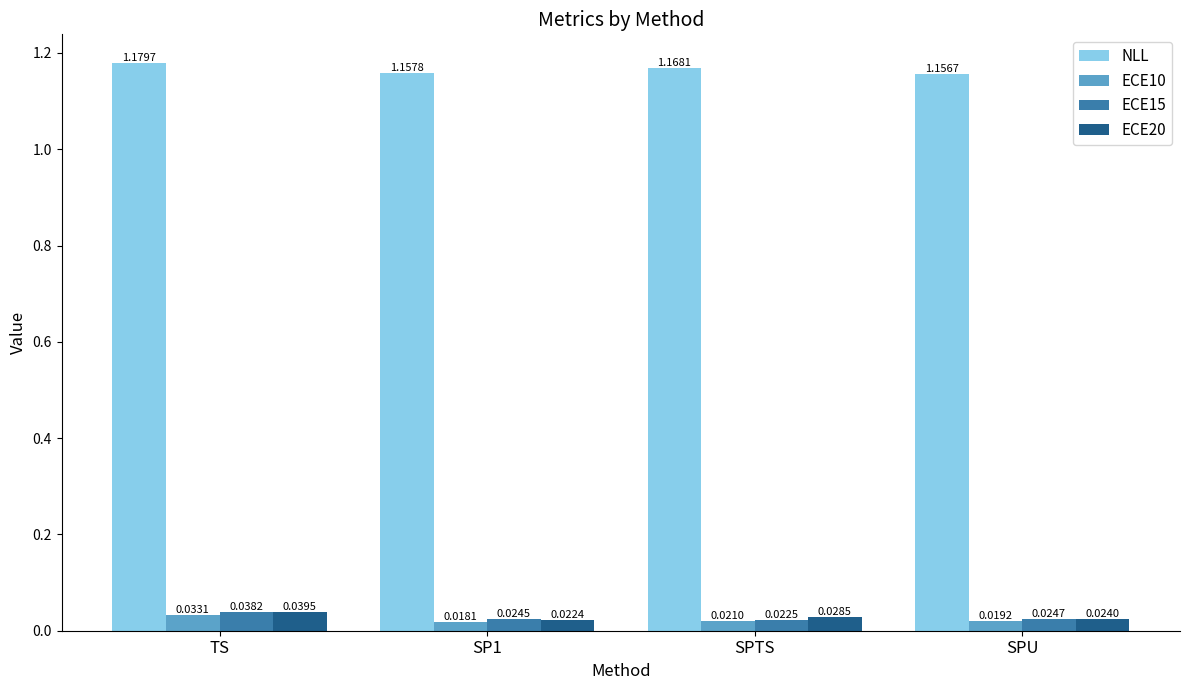

Count the NLL values in the range 1 to 2.

4